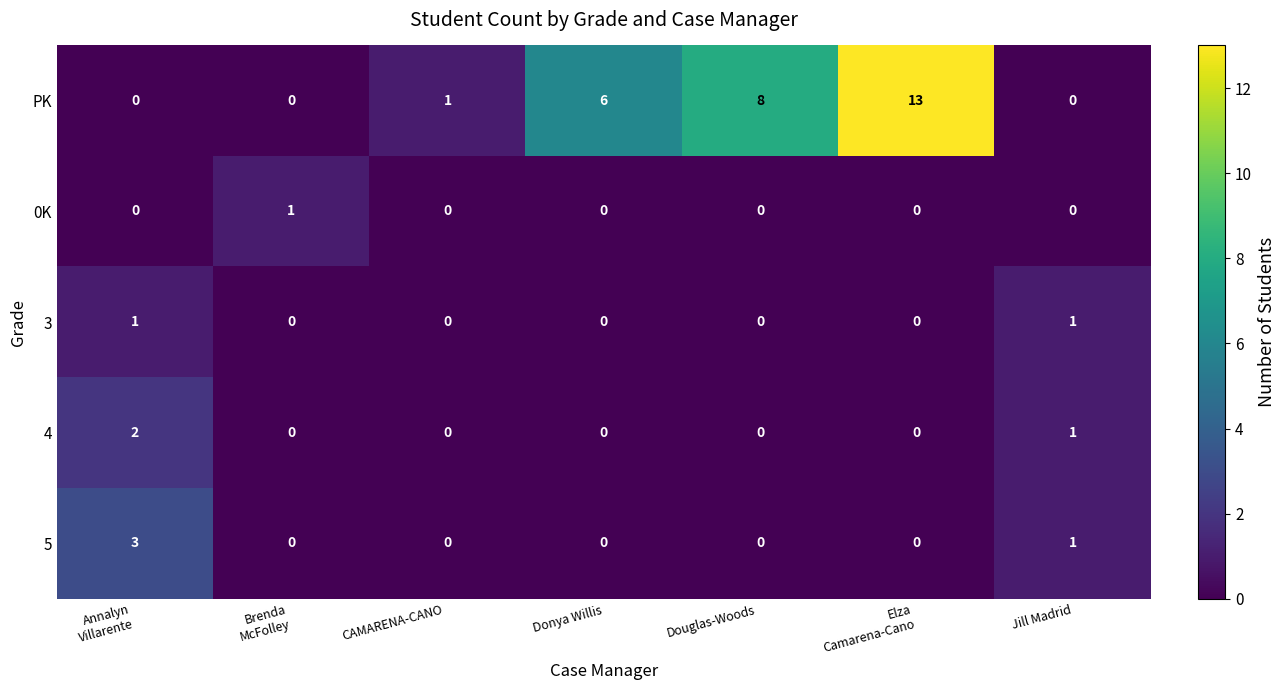

What is the spread (max minus min) of values at Brenda
McFolley?

1